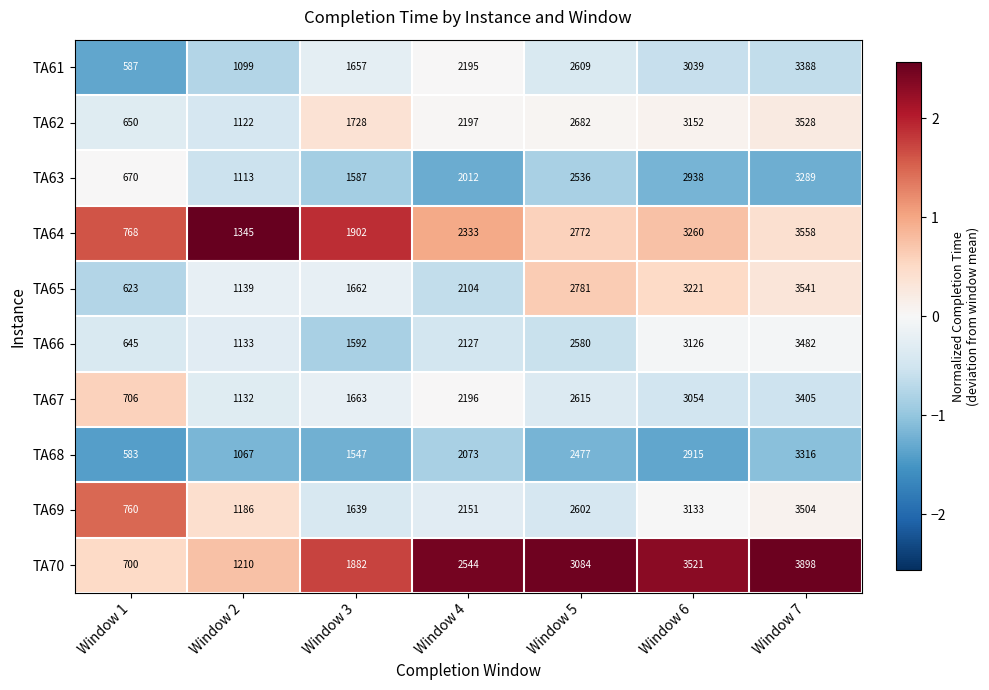

Where is TA67 nearest to the value 2055?

Window 4